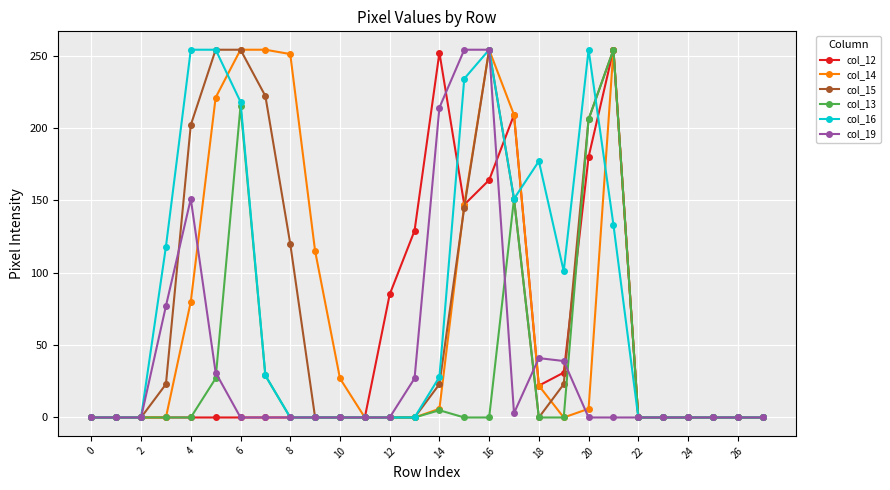

At how many categories does at least one series exceed 240?

10